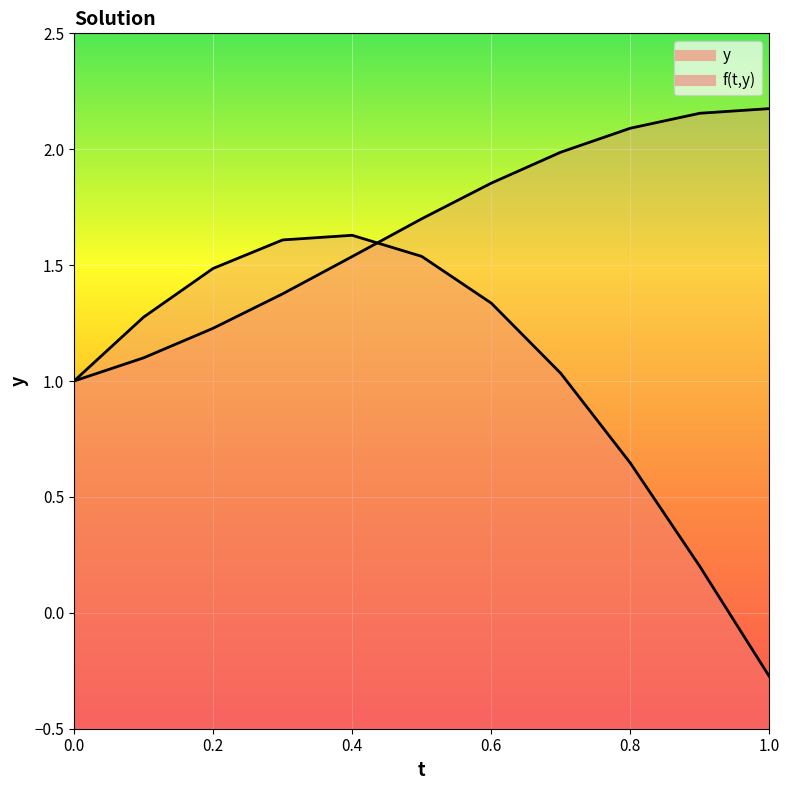

Which series ends up on top after the final intersection of y and f(t,y)?

y